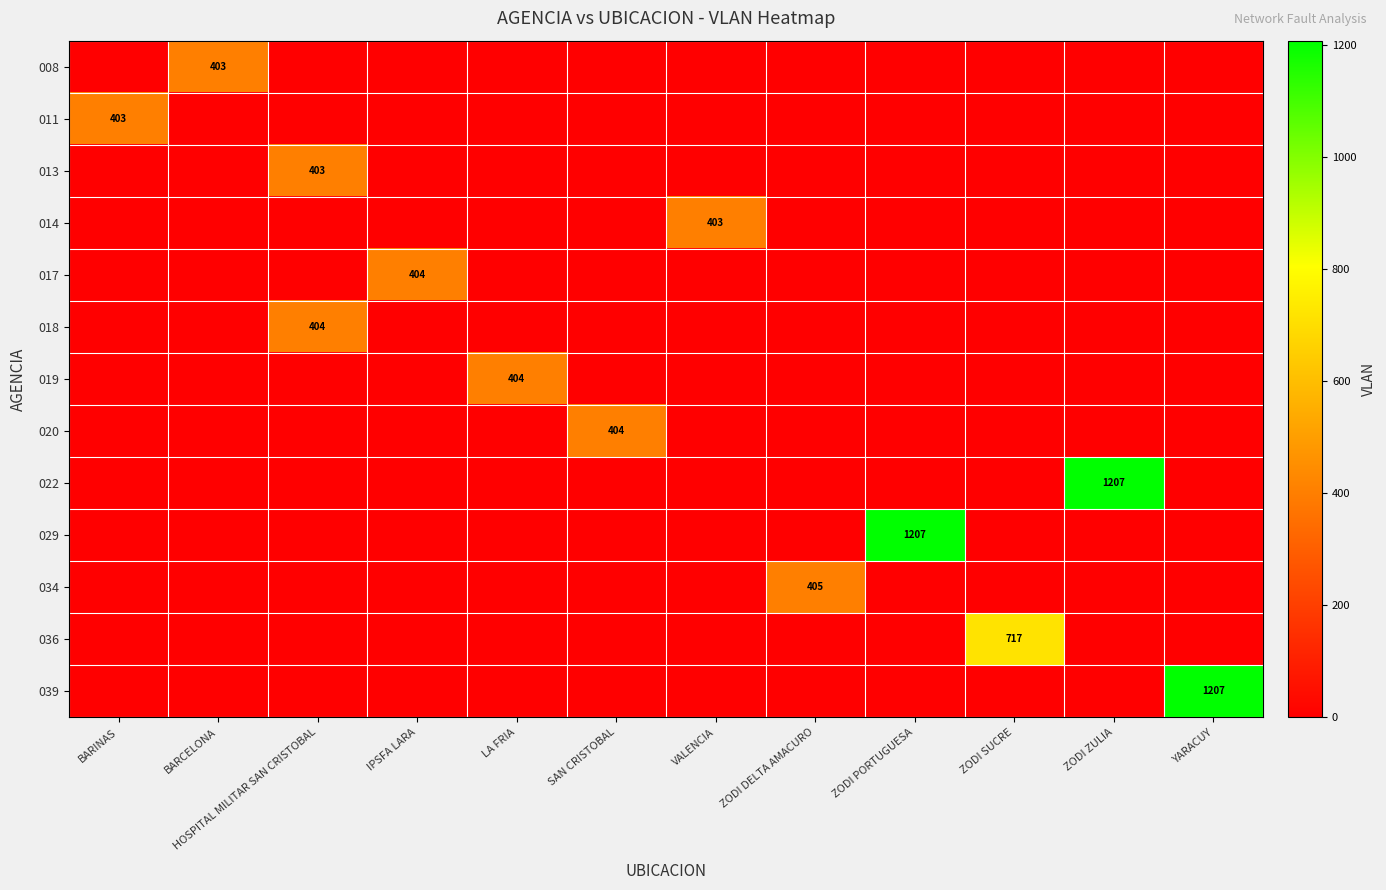

True or false: 029 has a value of 348 at ZODI PORTUGUESA.

False